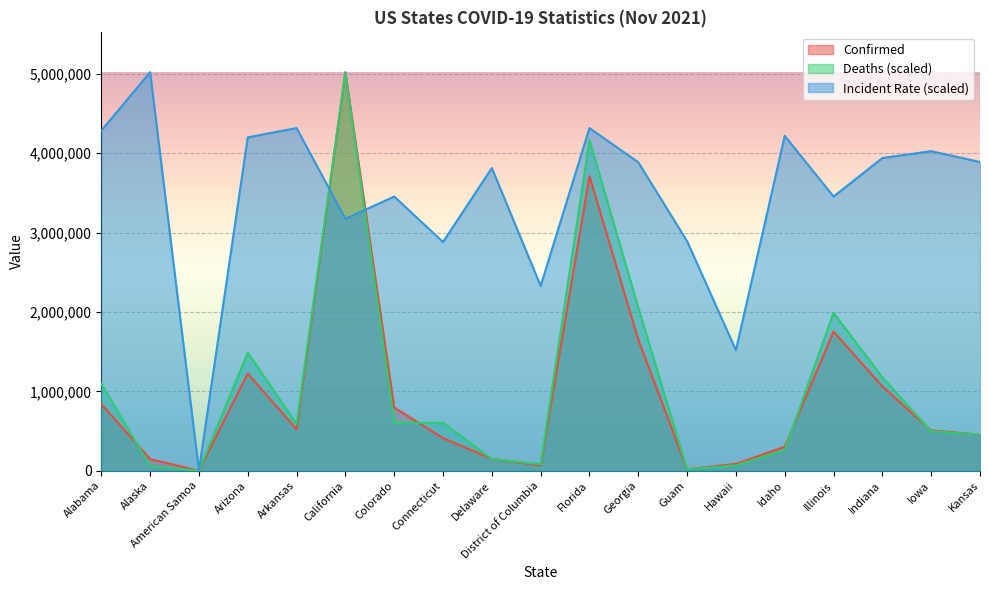

How many lines are shown in the chart?

3